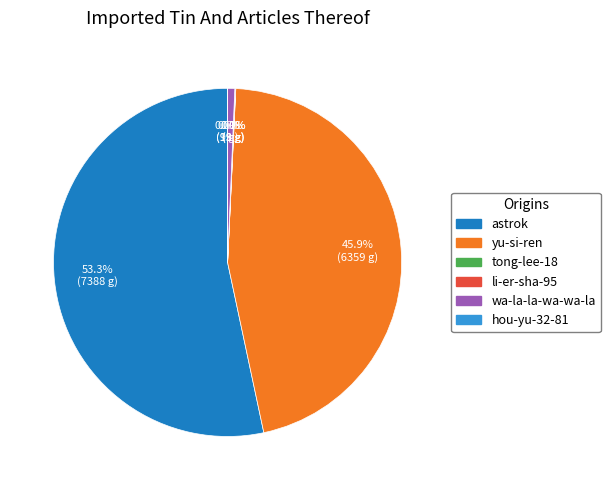

Between wa-la-la-wa-wa-la and astrok, which is larger?

astrok